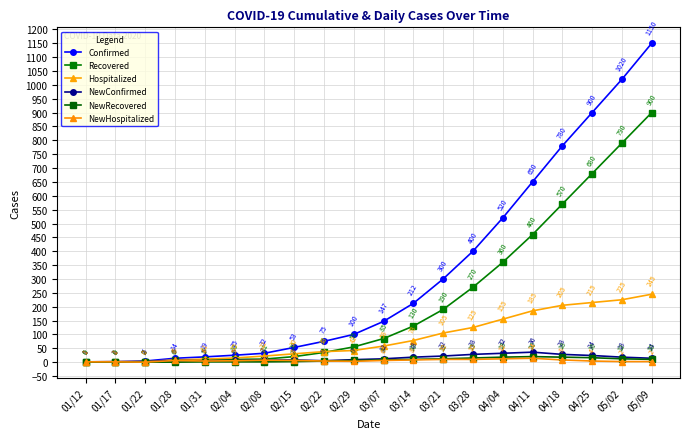

Reading left to right, extract all data points from this chart.

Confirmed: 1	2	4	14	19	25	32	53	75	100	147	212	300	400	520	650	780	900	1020	1150
Recovered: 0	0	2	6	8	10	11	20	35	55	85	130	190	270	360	460	570	680	790	900
Hospitalized: 1	2	2	8	11	15	22	30	38	42	58	78	105	125	155	185	205	215	225	245
NewConfirmed: 1	1	2	6	5	6	7	8	5	9	12	18	22	28	32	36	28	24	18	14
NewRecovered: 0	0	0	0	1	1	1	2	4	6	8	10	12	15	18	20	18	16	12	10
NewHospitalized: 1	1	0	6	4	5	7	6	4	3	6	8	10	10	12	14	8	4	2	2